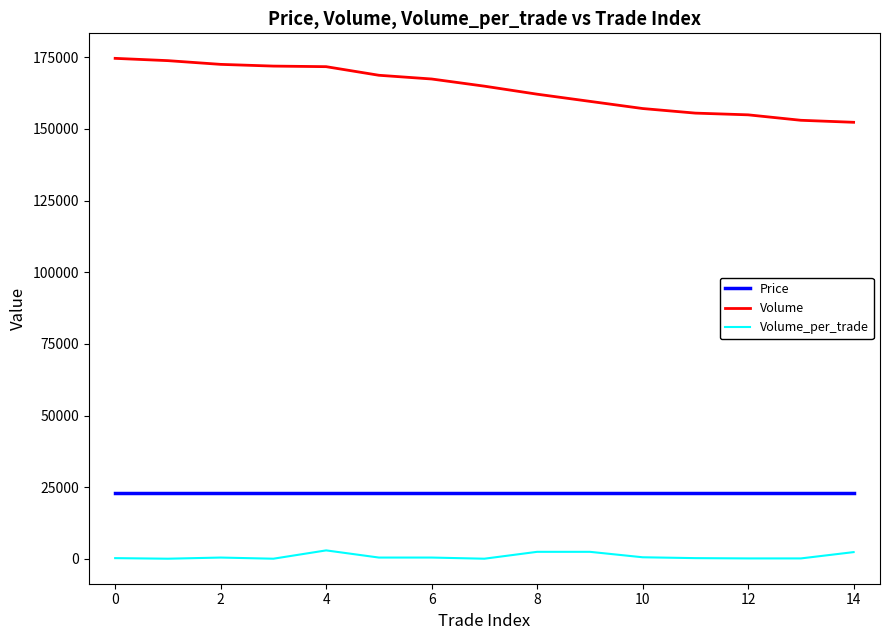

What is the maximum value shown in the chart?

174600